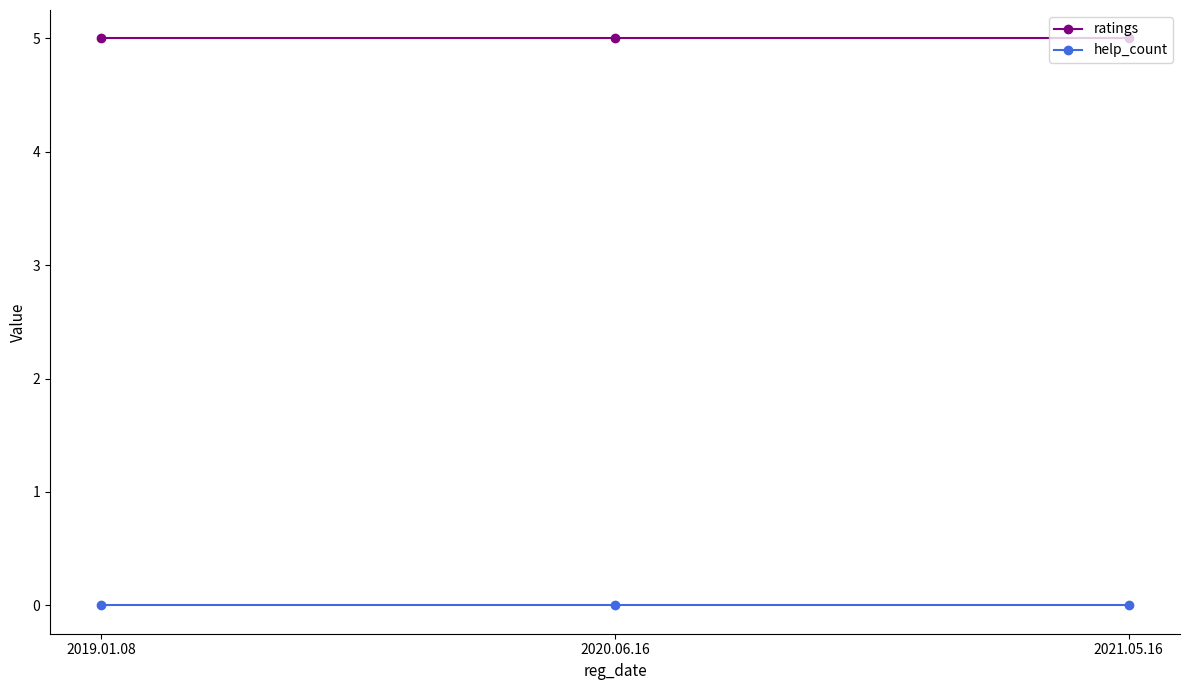

What is the label of the 3rd point from the right?

2019.01.08